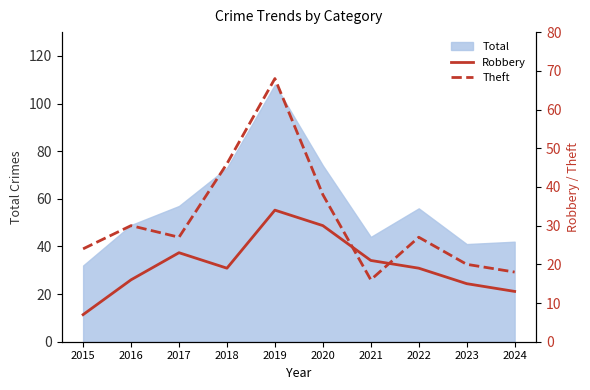

What is the lowest value of the Robbery series?

7